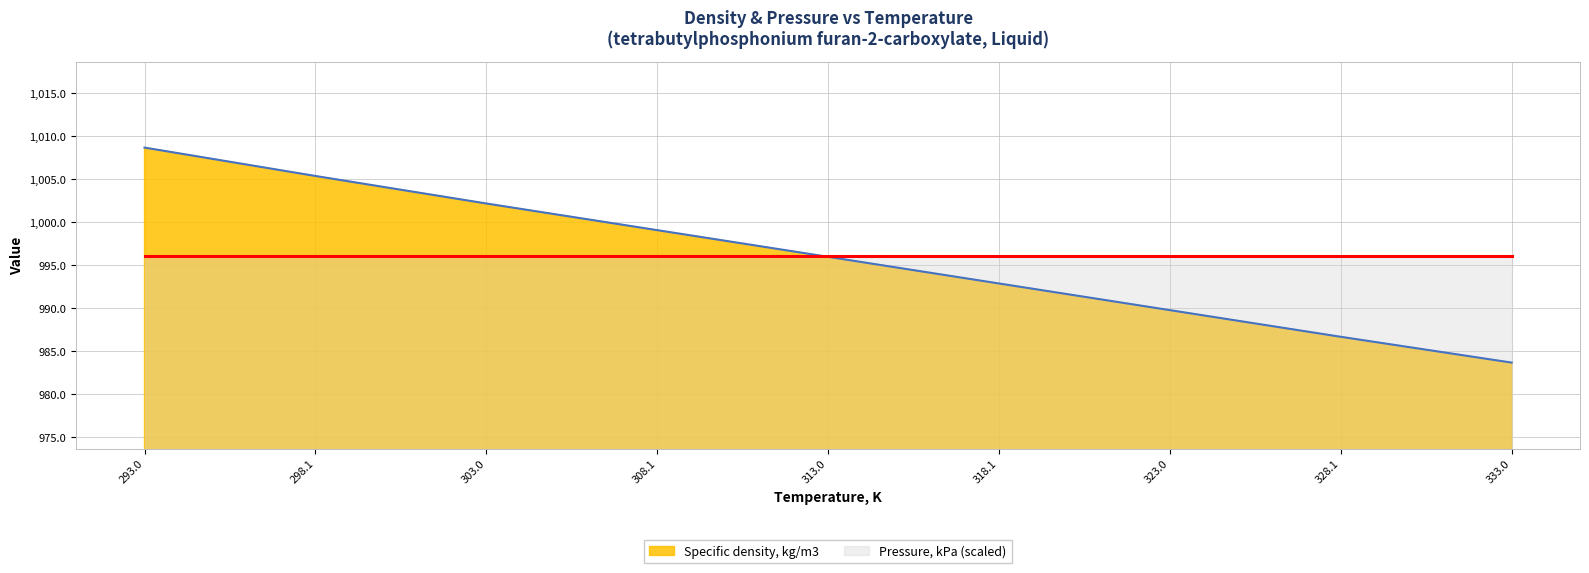

What is the difference between the values at 328.1 and 333?

3.0